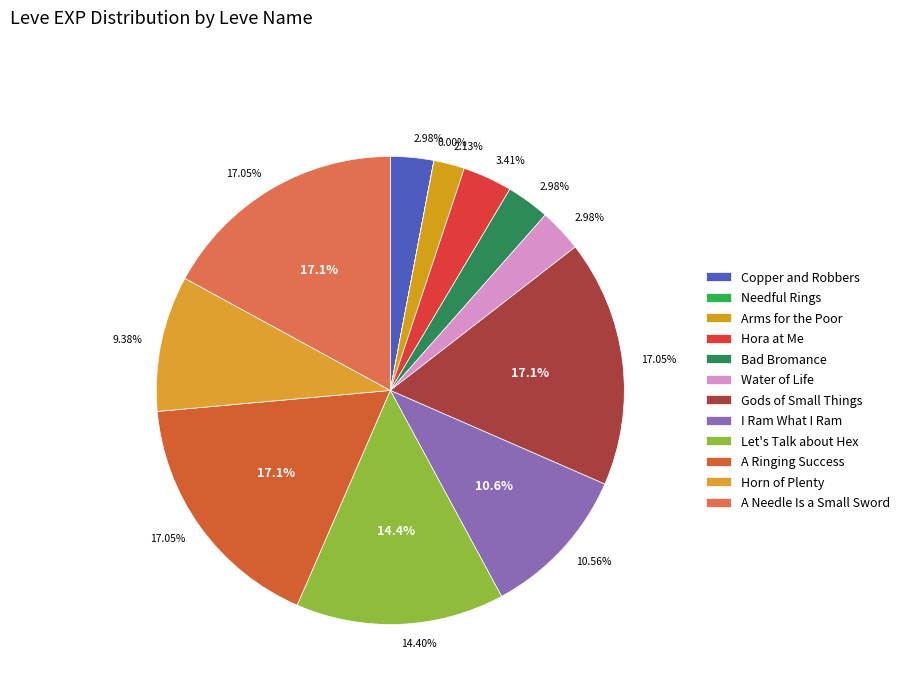

To the nearest percent, what is the average slice percentage?

8%